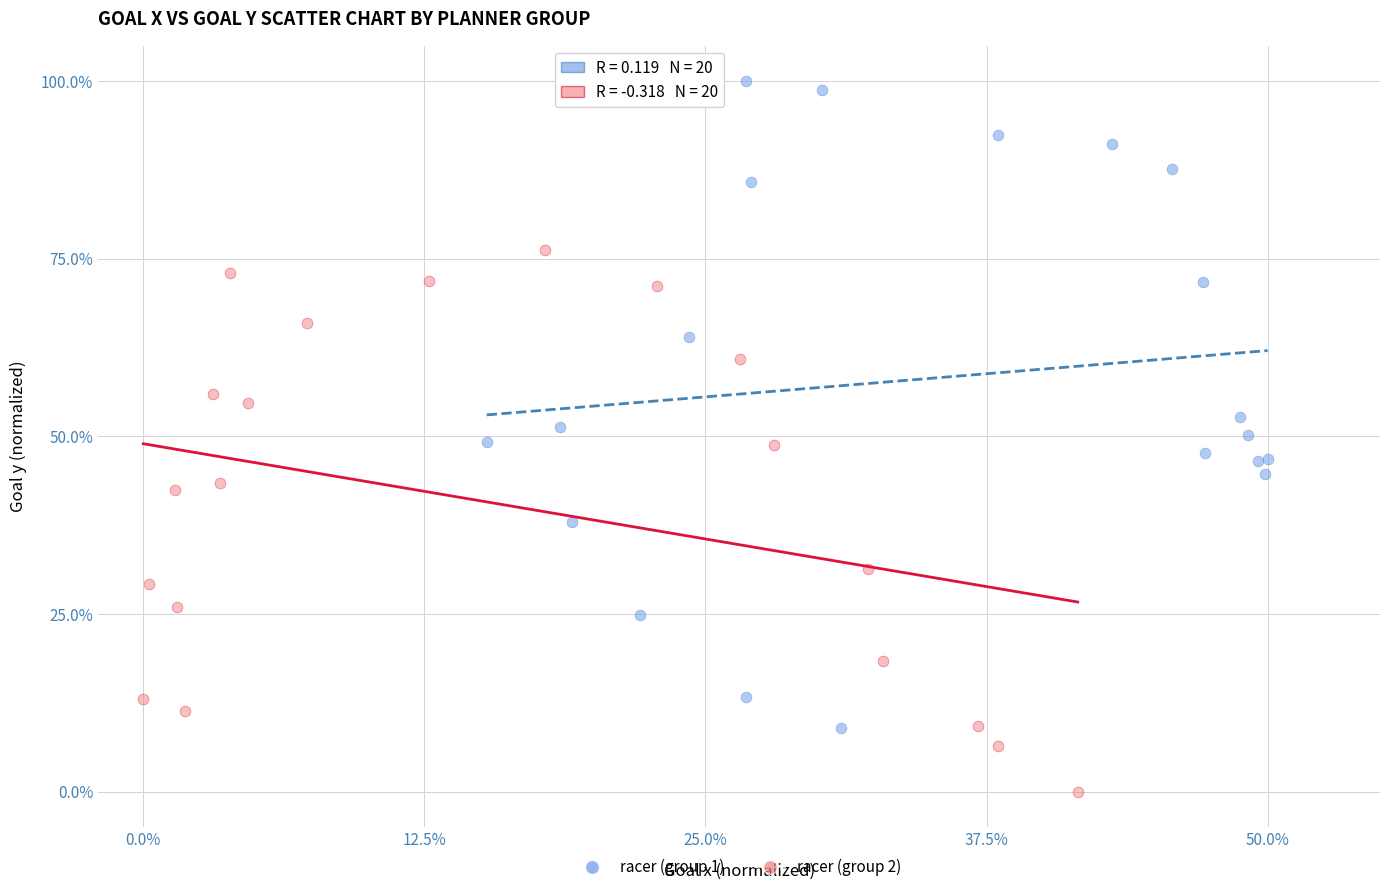

Which series reaches the maximum Y coordinate?

racer (group 1)